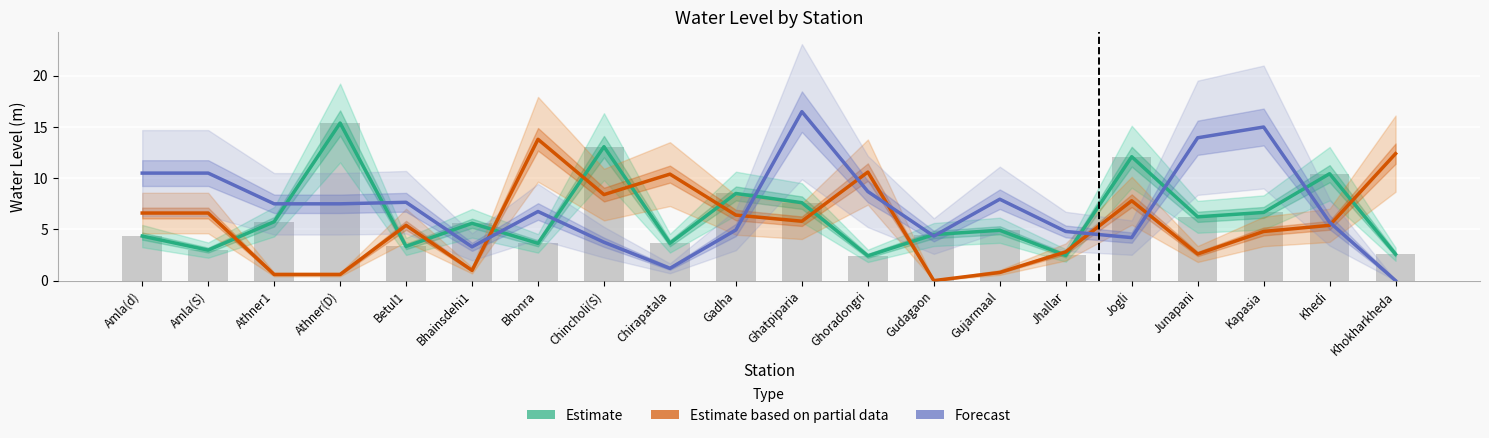

Is it true that Estimate (water level) equals 3.0 at Gadha?

False